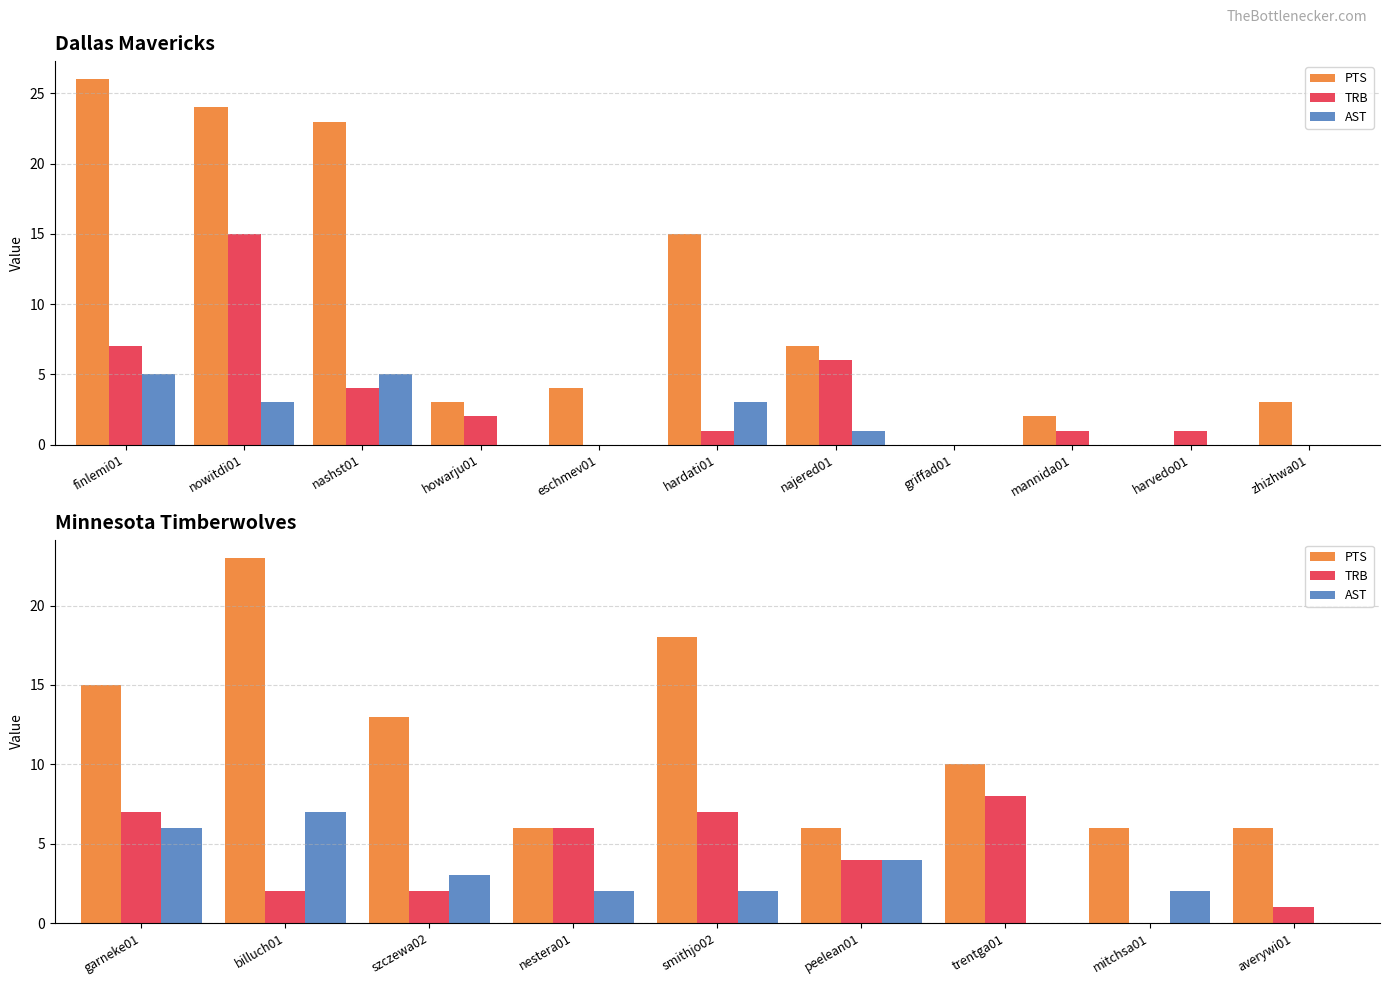

What is the lowest value of the PTS series?

6